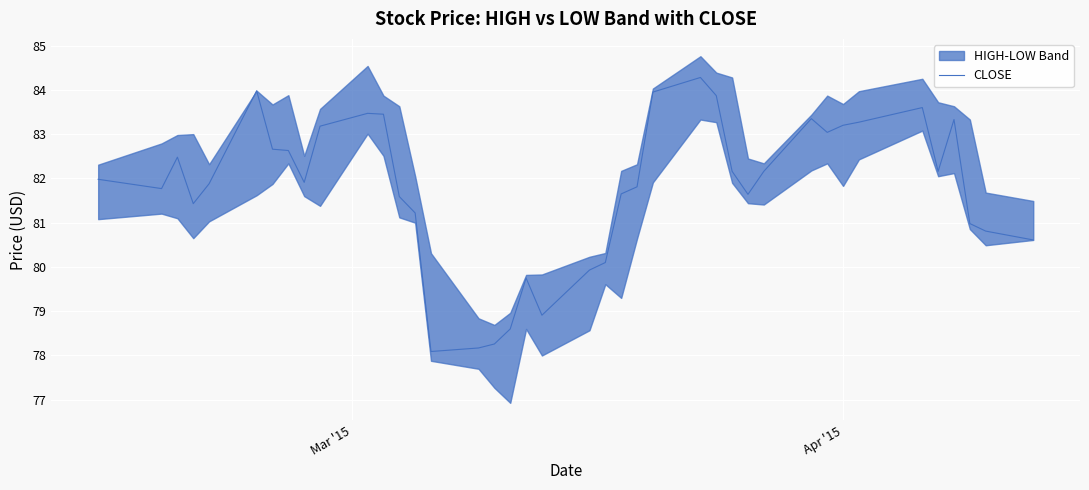

How many data points are less than 81?

11